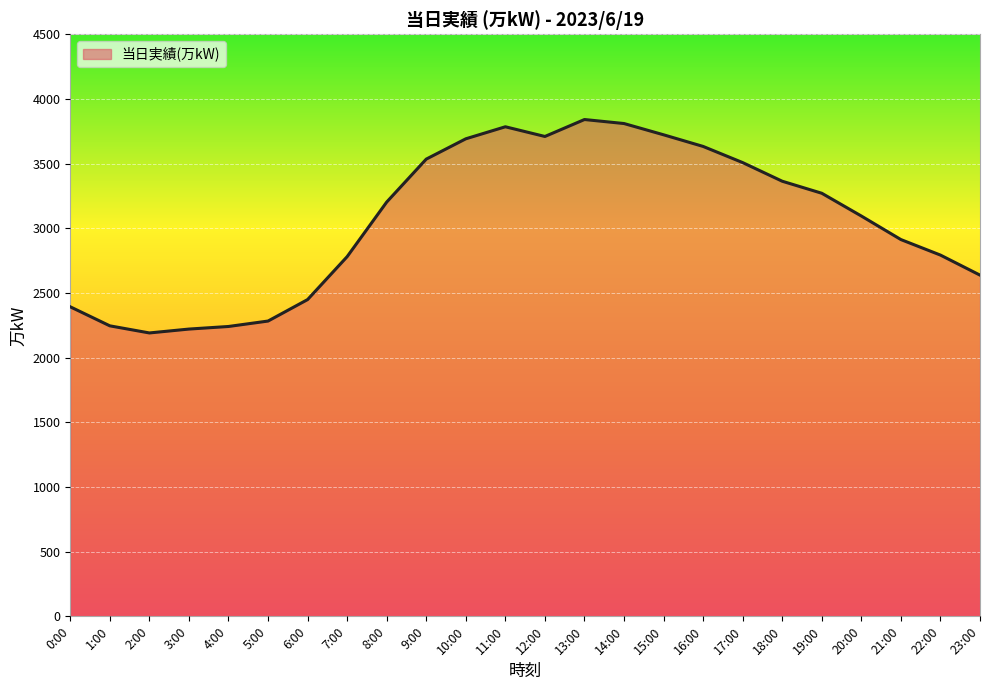

True or false: the data has more than 1 interior local peaks.

True